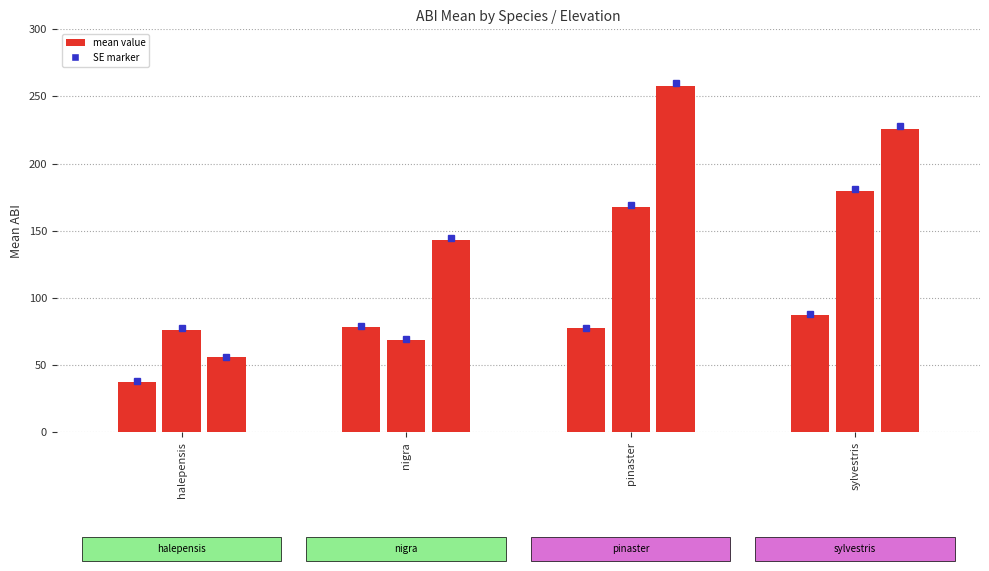

Are the bars grouped side by side (vs. stacked)?

Yes